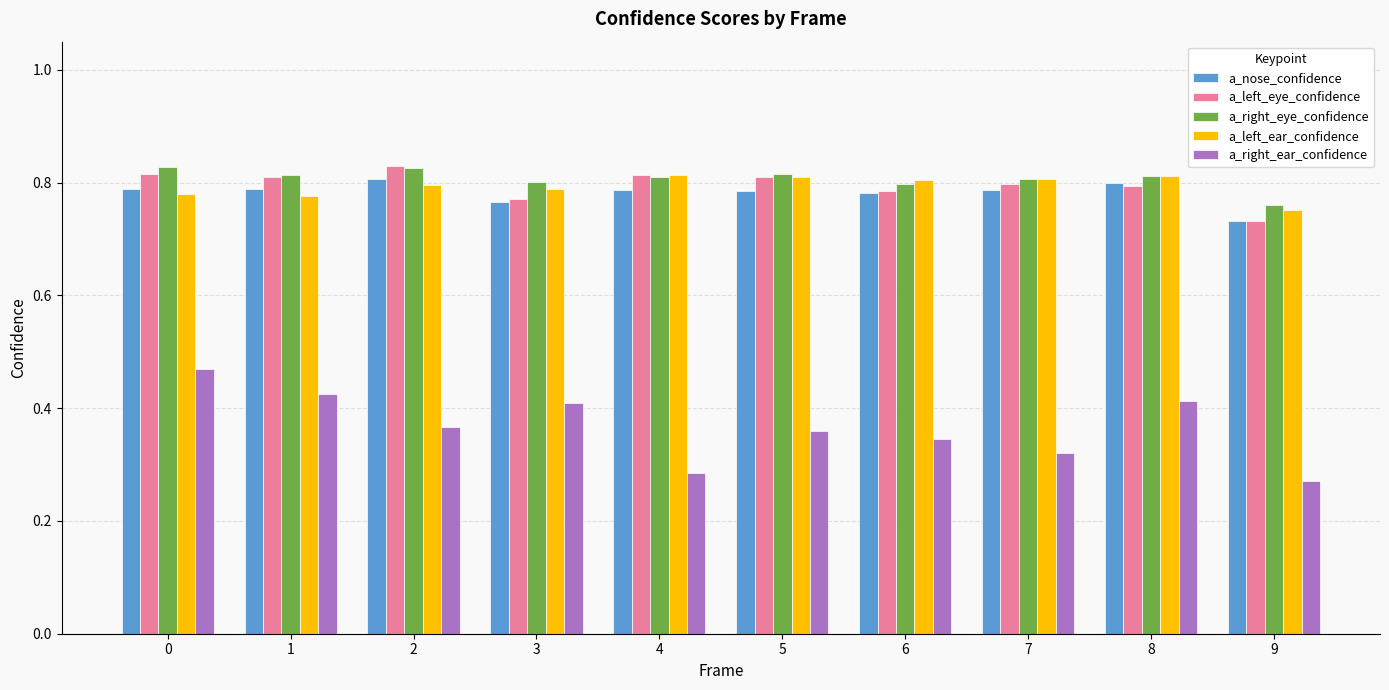

At how many categories does at least one series exceed 0?

10